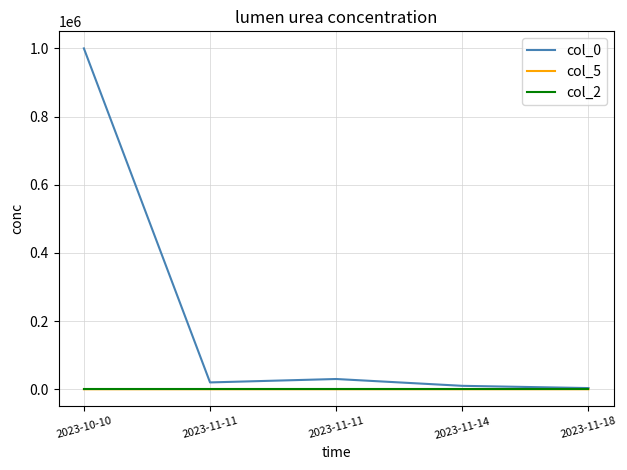

What is the spread (max minus min) of values at 2023-10-10?

999991